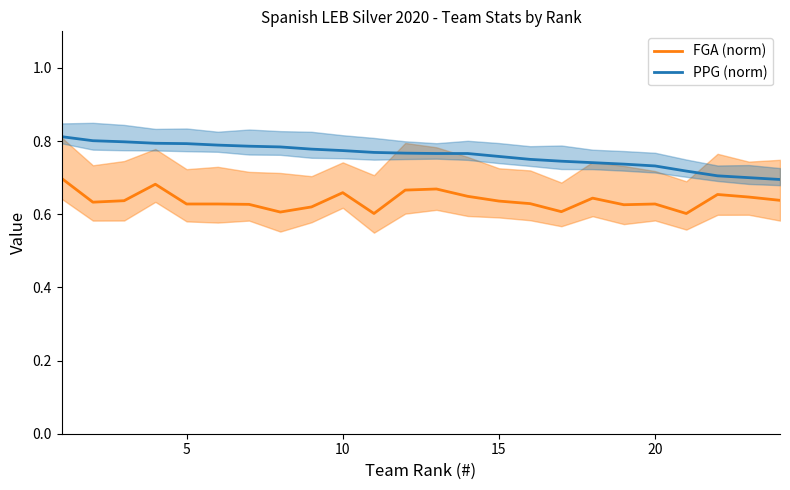

True or false: PPG (norm) and FGA (norm) cross at least once.

False